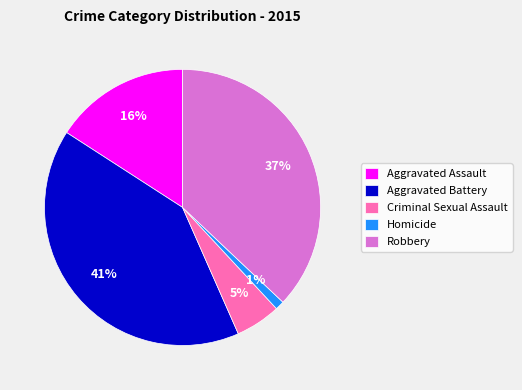

Rank the categories by value from highest to lowest.

Aggravated Battery, Robbery, Aggravated Assault, Criminal Sexual Assault, Homicide